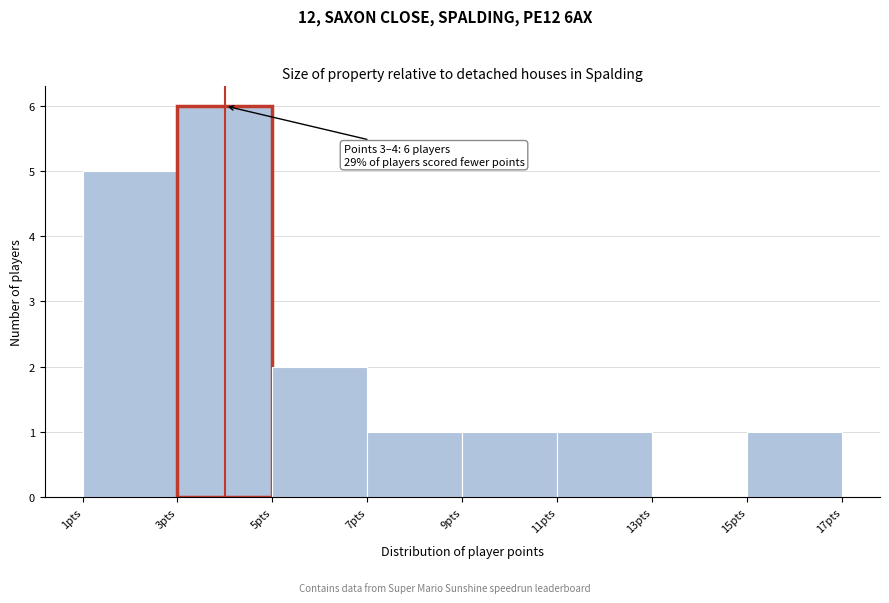

Which range on the x-axis has the tallest bar?

3 to 5